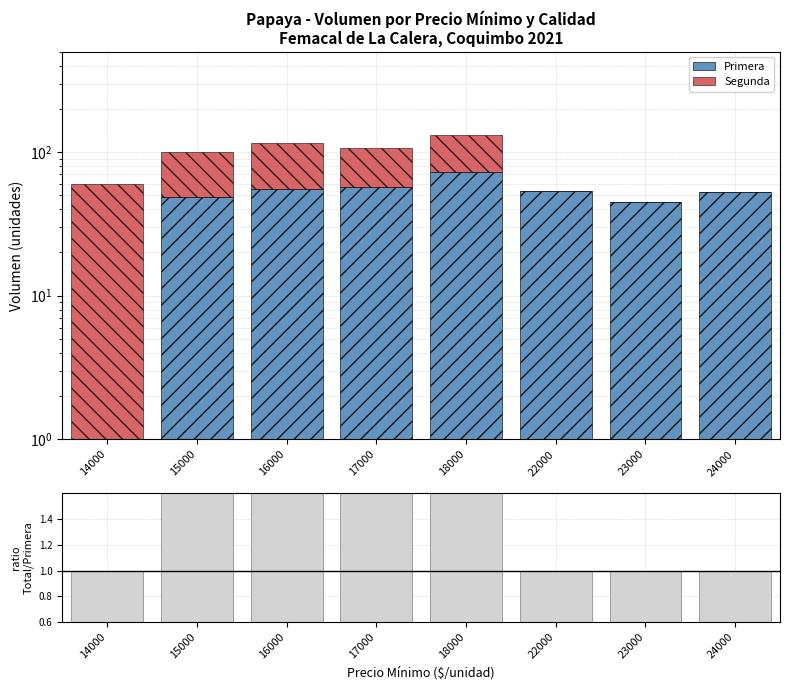

What is the sum of the Segunda values at 23000 and 18000?

57.5